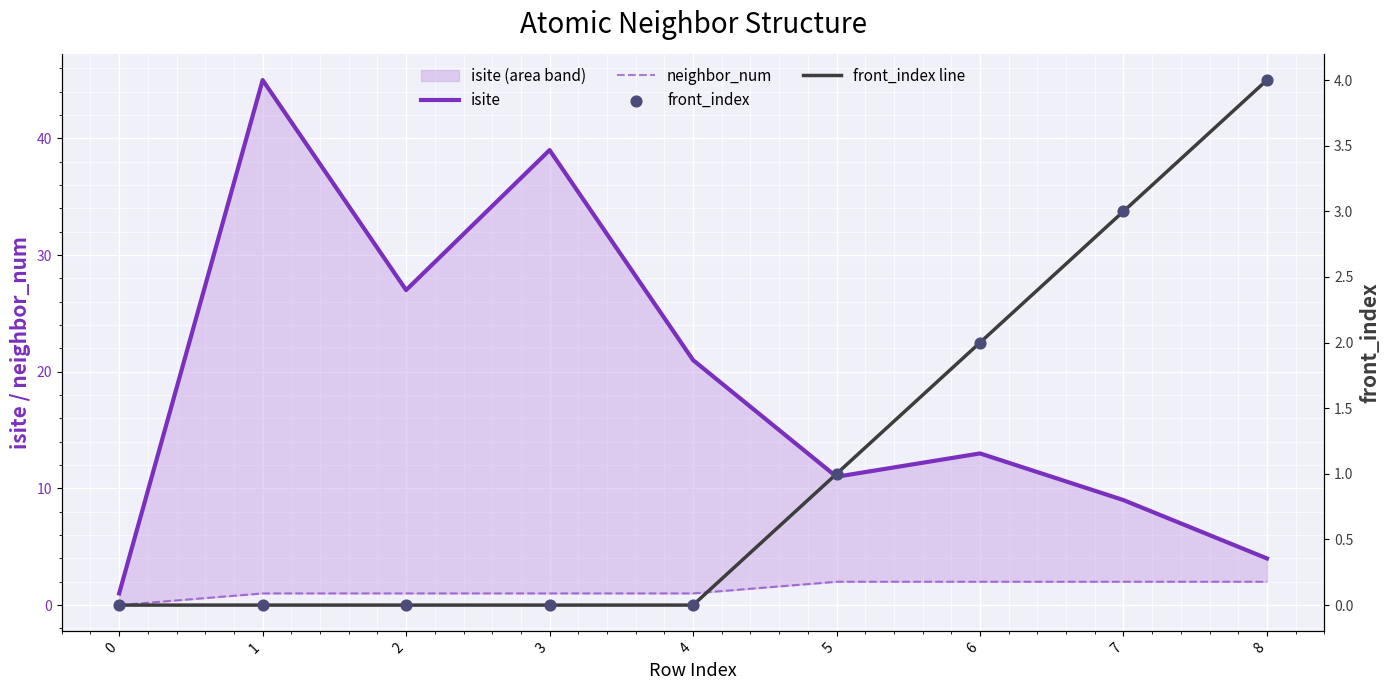

Which series contains the highest Y value?

isite